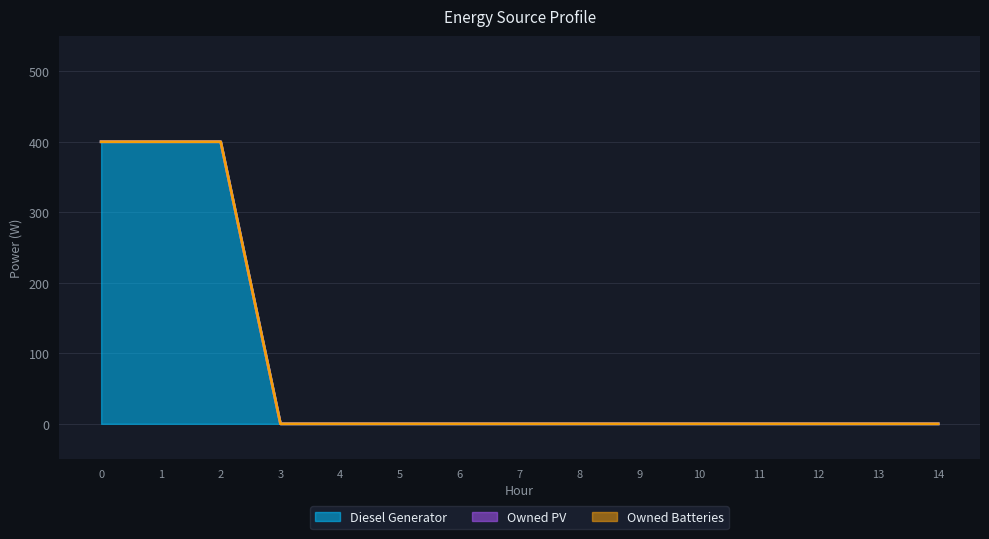

How many data points does each series have?

15